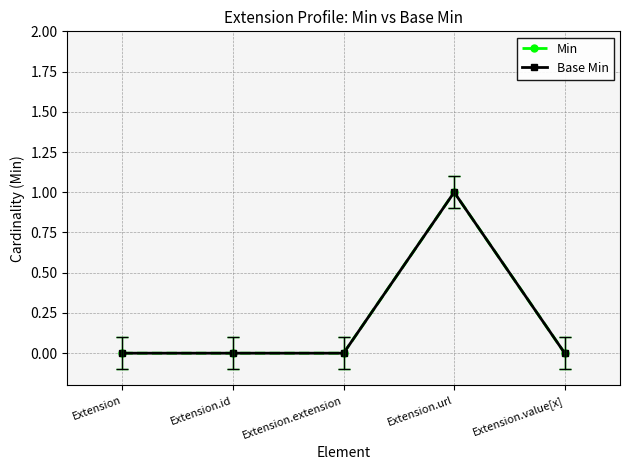

Is this an area chart (filled region under the line)?

No